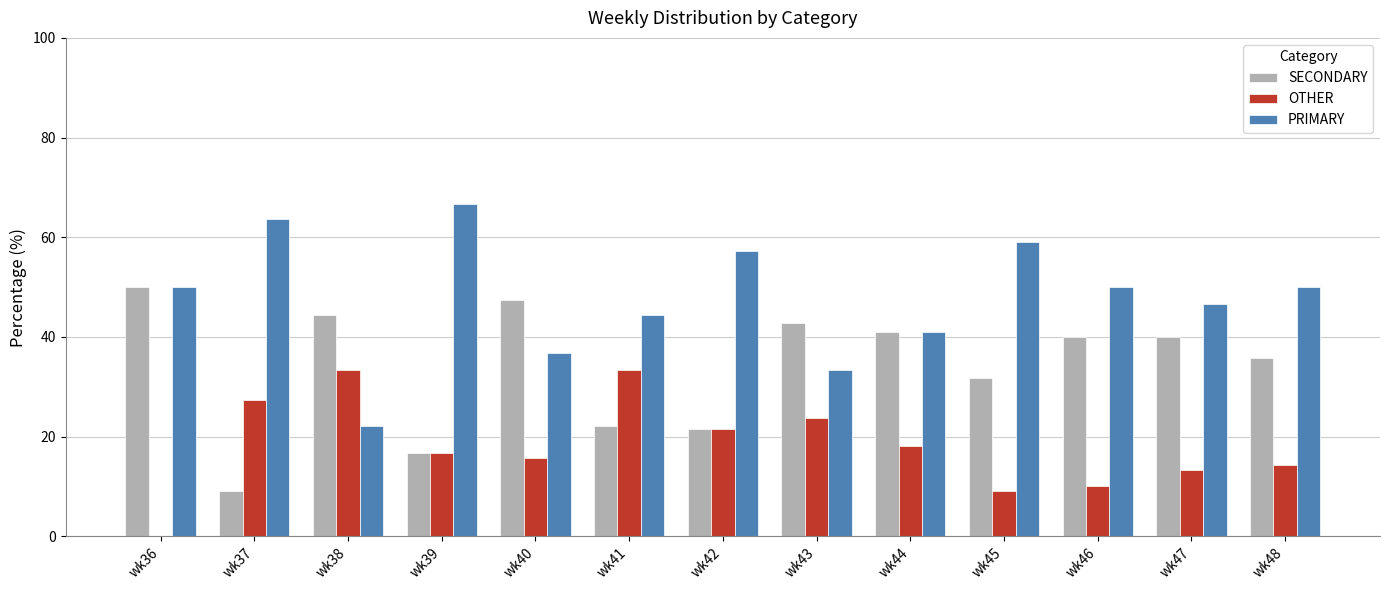

Are the bars grouped side by side (vs. stacked)?

Yes